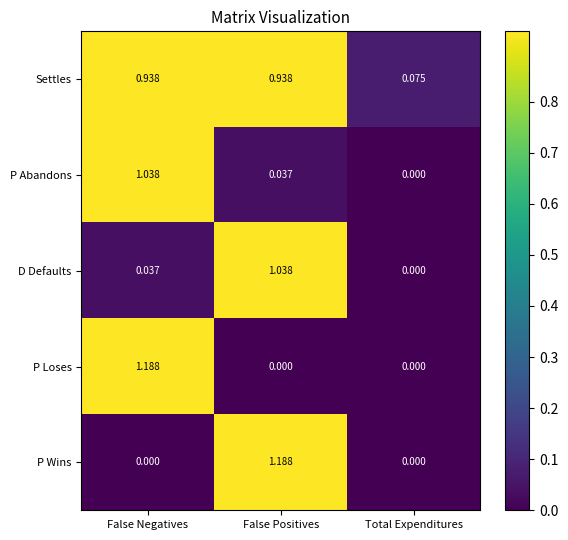

List the labels in order of D Defaults value, largest first.

False Positives, False Negatives, Total Expenditures